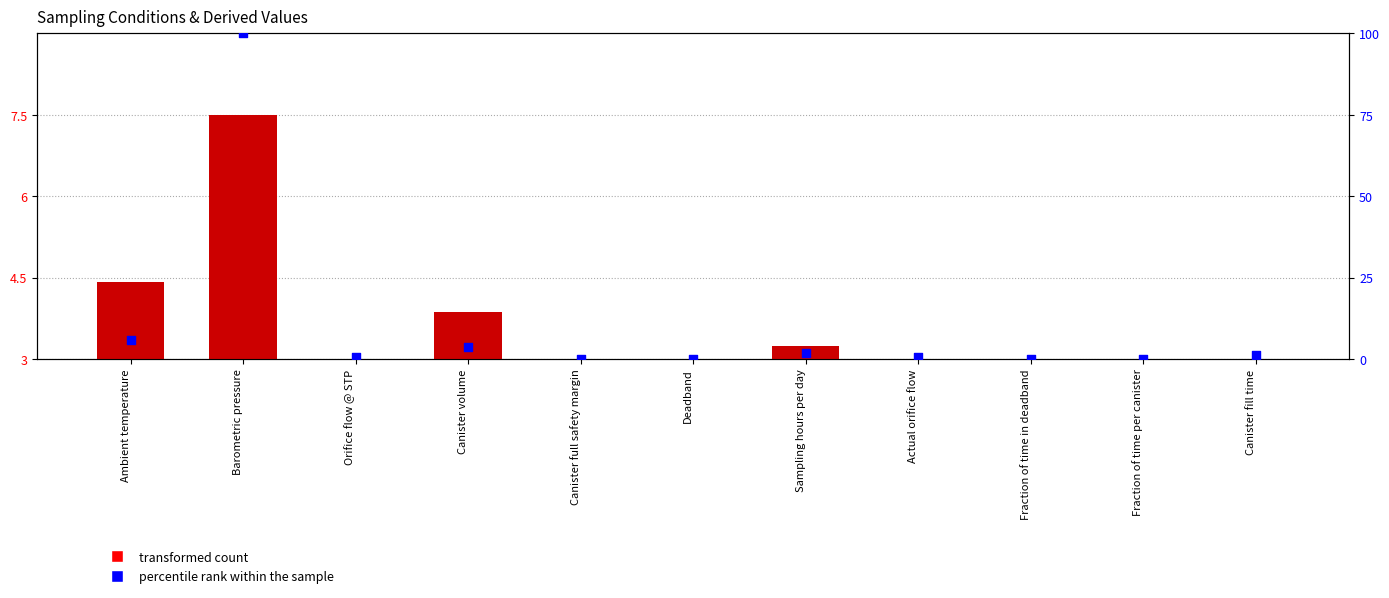

Which series reaches the minimum Y coordinate?

percentile rank within the sample